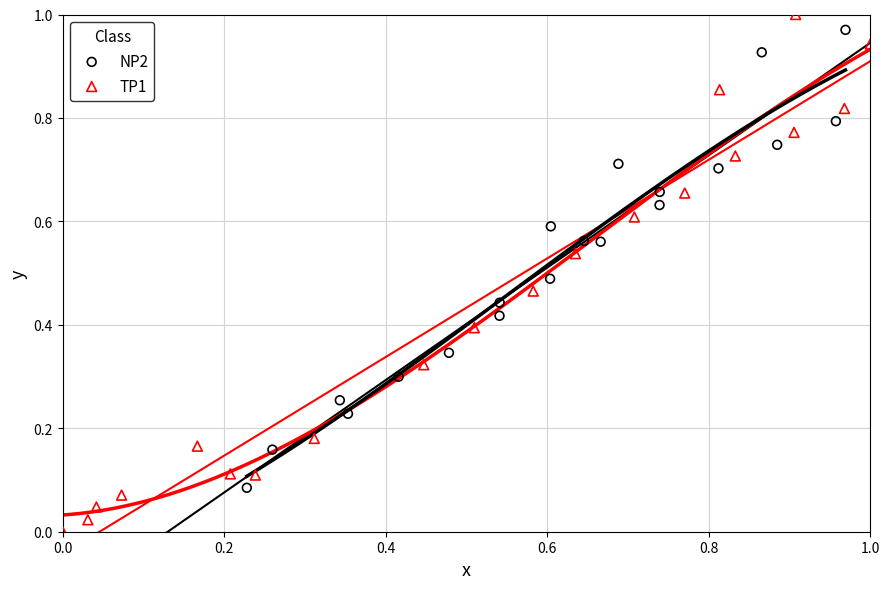

Which series reaches the maximum Y coordinate?

TP1